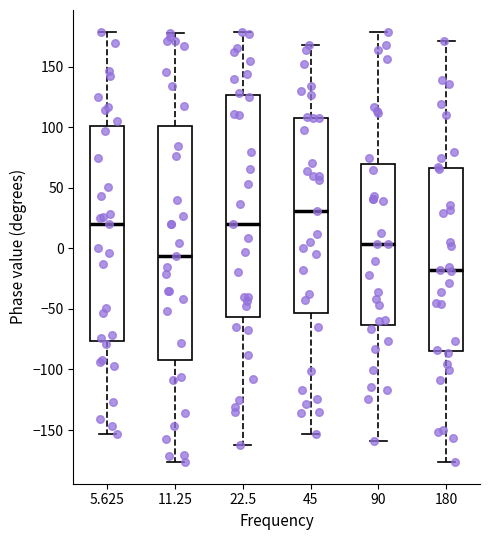

Which box's median line is the lowest?

180